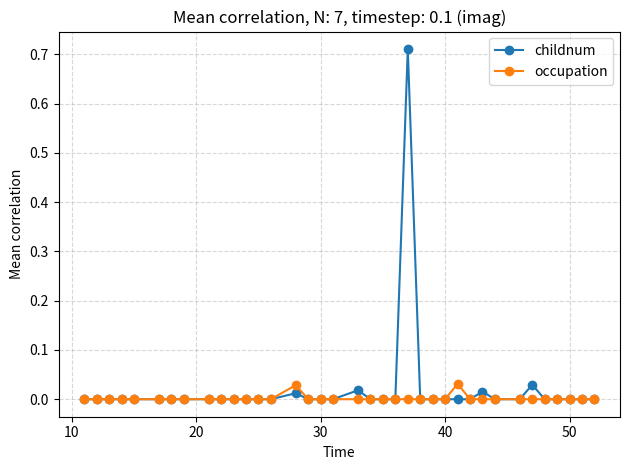

True or false: occupation has more than 0 interior local peaks.

True